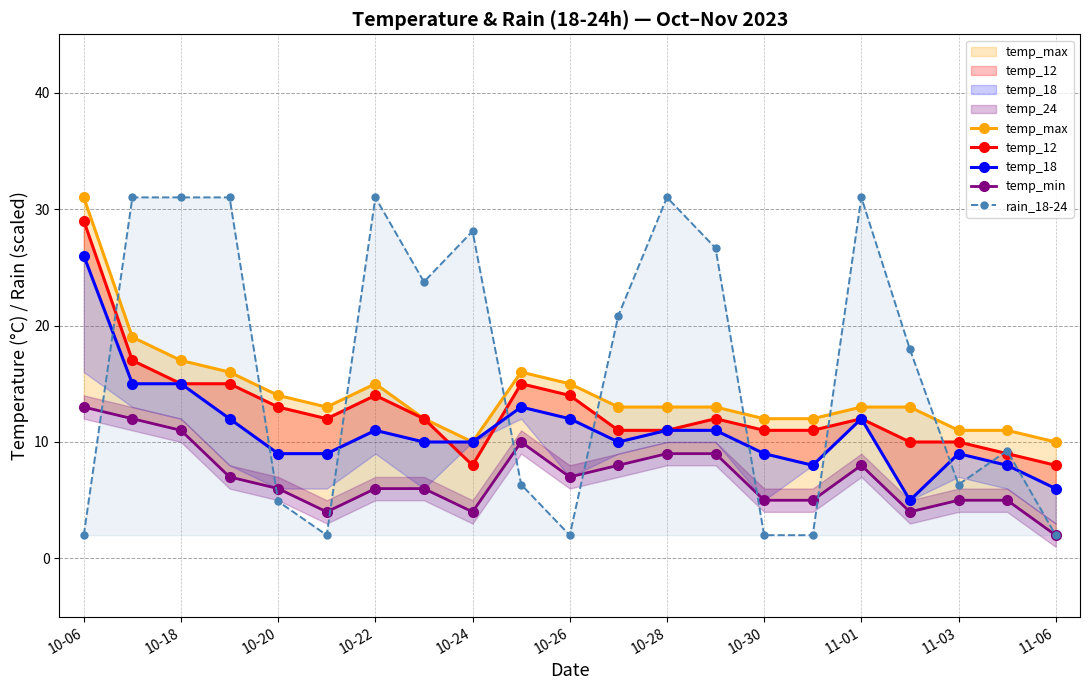

Does the chart display data point markers on the line(s)?

Yes